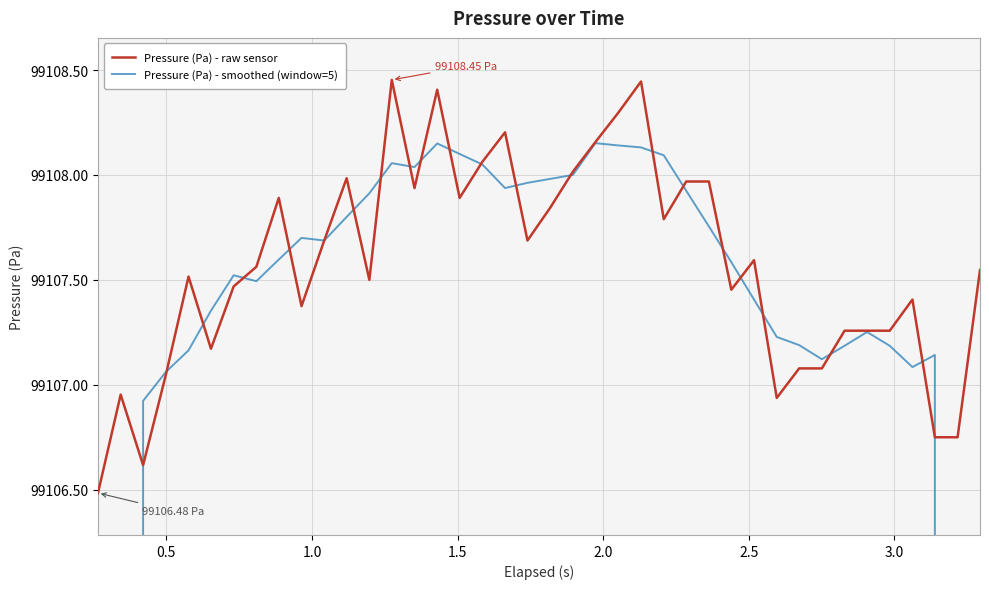

What is the difference between the highest and lowest values at 2.5?

0.2